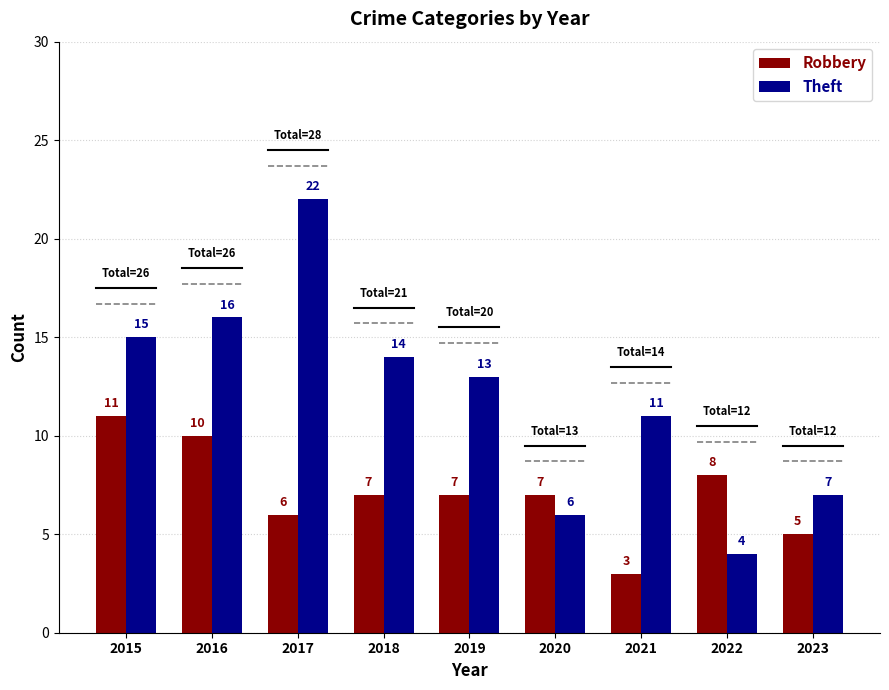

What value does the Theft series have at 2022?

4